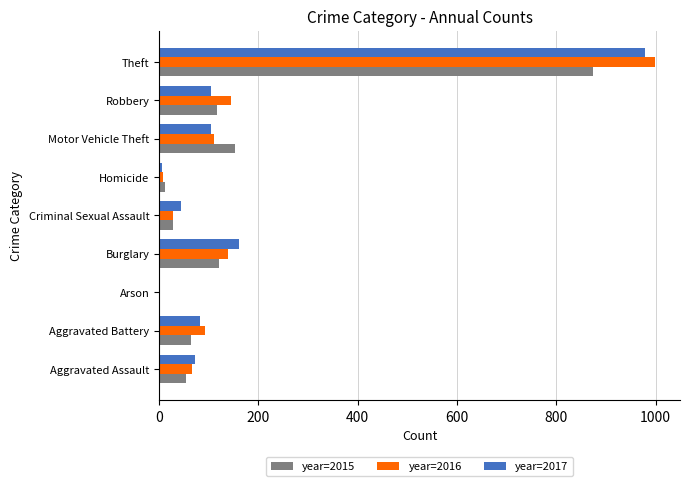

What is the total value across all series at Aggravated Assault?

192